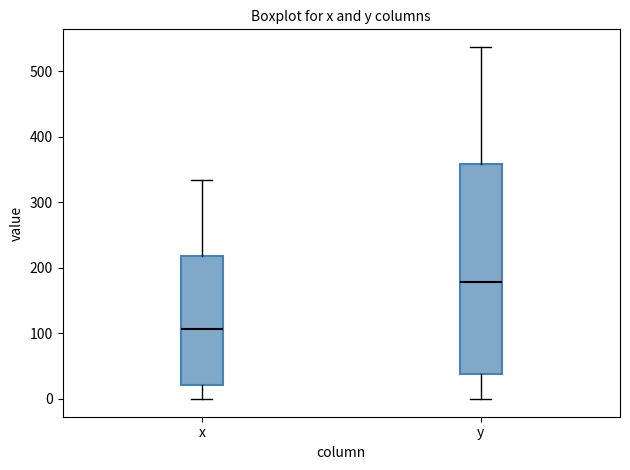

Where does the upper whisker of the box for x end on the y-axis? The values are not printed on the chart, so give them approximately, as read against the axis.

330